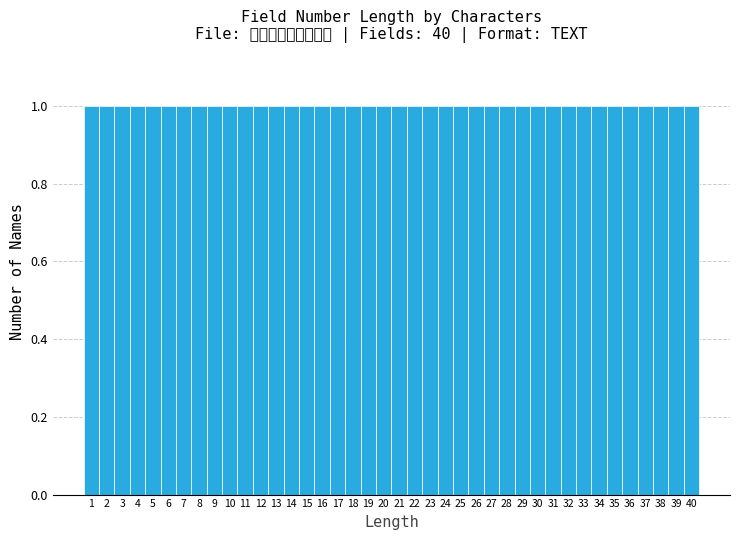

How tall is the bar that spans 12.5 to 13.5 on the x-axis? The values are not printed on the chart, so give them approximately, as read against the axis.

1